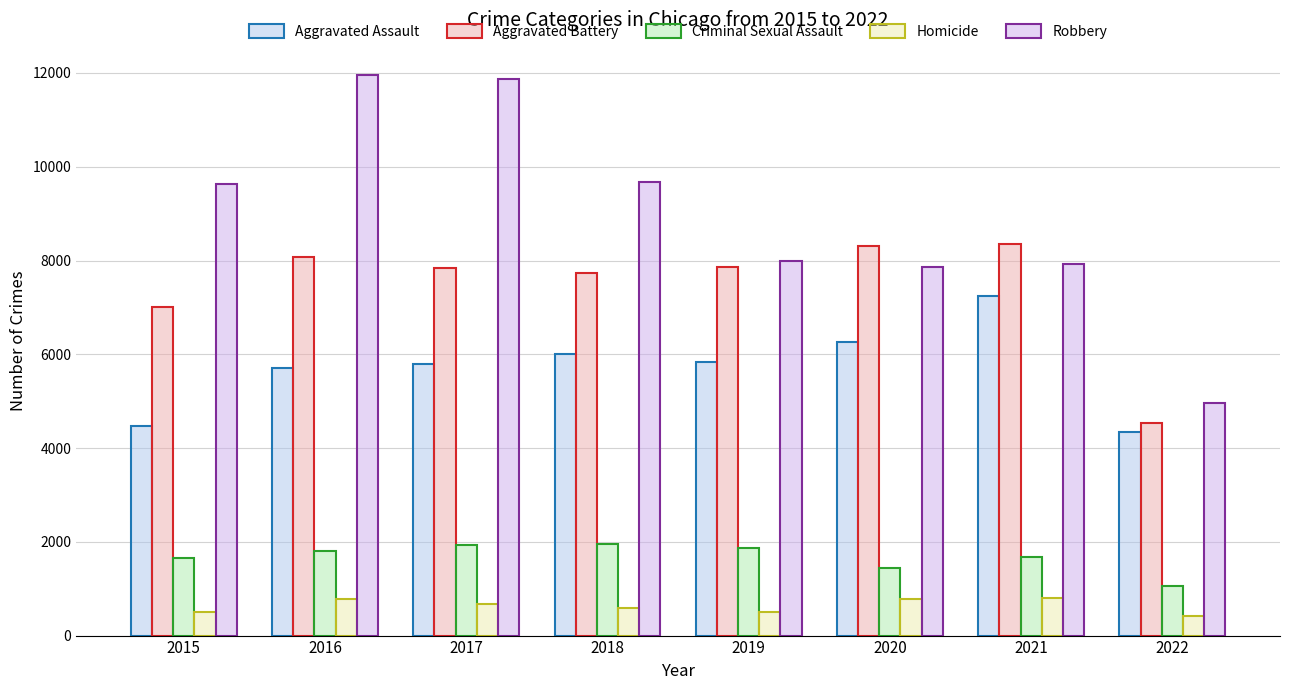

How many categories are shown in the chart?

8